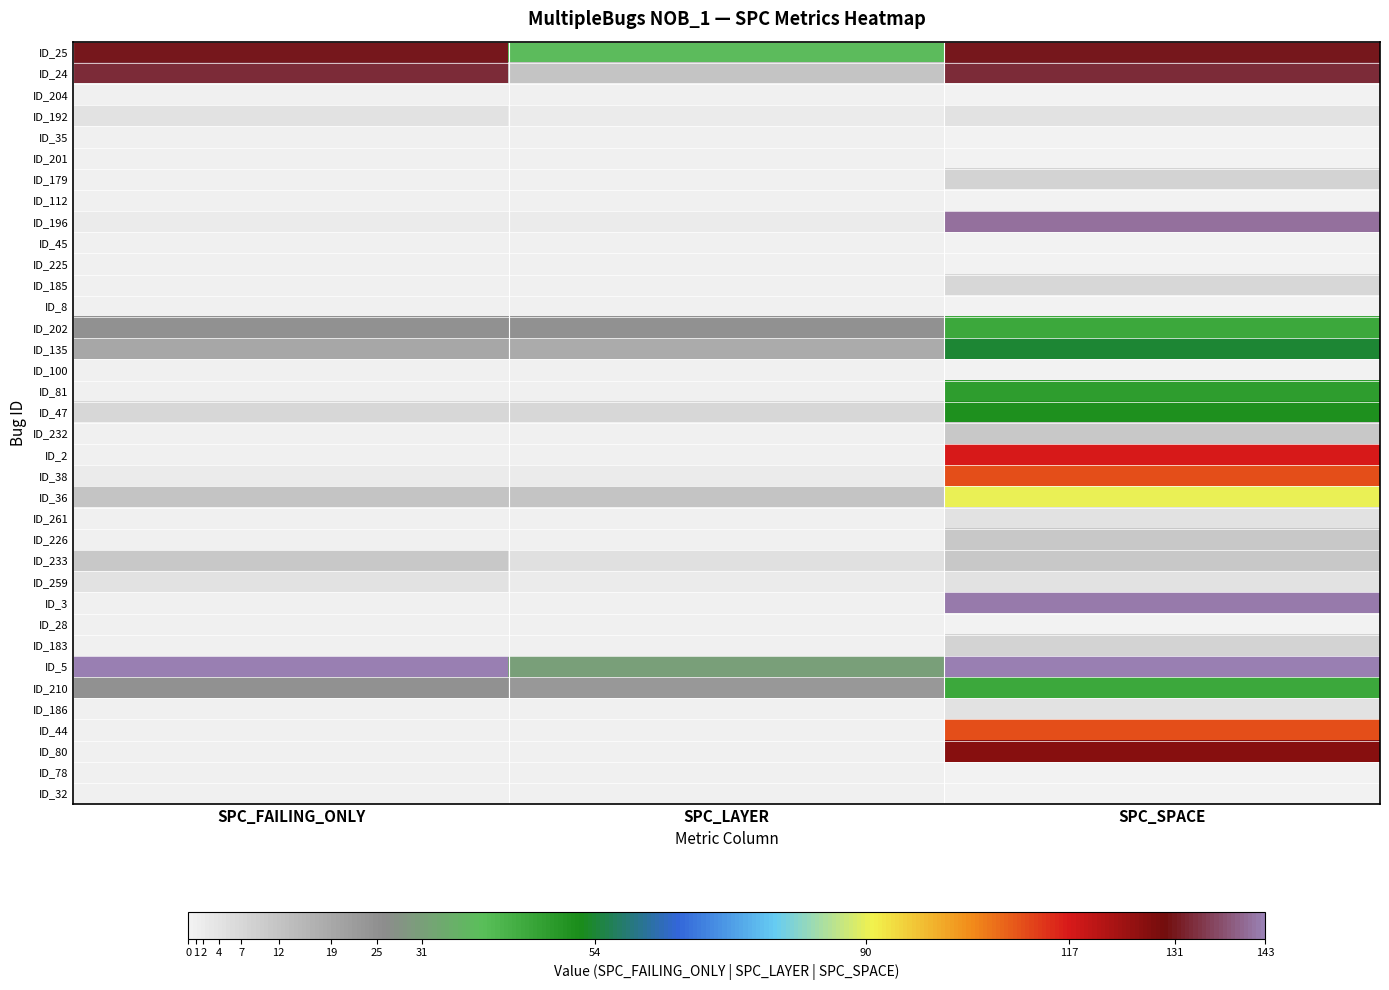

Is the value of ID_81 at SPC_LAYER greater than the value of ID_78 at SPC_FAILING_ONLY?

No